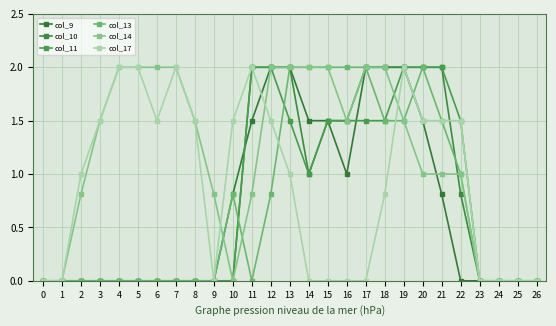

Reading right to left, list all the values displayed in this chart.

col_9: 26=0.0	25=0.0	24=0.0	23=0.0	22=0.0	21=0.8	20=1.5	19=2.0	18=2.0	17=2.0	16=1.0	15=1.5	14=1.5	13=2.0	12=2.0	11=1.5	10=0.8	9=0.0	8=0.0	7=0.0	6=0.0	5=0.0	4=0.0	3=0.0	2=0.0	1=0.0	0=0.0
col_10: 26=0.0	25=0.0	24=0.0	23=0.0	22=0.8	21=2.0	20=2.0	19=2.0	18=2.0	17=2.0	16=1.5	15=1.5	14=1.0	13=2.0	12=2.0	11=2.0	10=0.0	9=0.0	8=0.0	7=0.0	6=0.0	5=0.0	4=0.0	3=0.0	2=0.0	1=0.0	0=0.0
col_11: 26=0.0	25=0.0	24=0.0	23=0.0	22=1.5	21=2.0	20=2.0	19=2.0	18=1.5	17=1.5	16=1.5	15=1.5	14=1.0	13=1.5	12=2.0	11=2.0	10=0.0	9=0.0	8=0.0	7=0.0	6=0.0	5=0.0	4=0.0	3=0.0	2=0.0	1=0.0	0=0.0
col_13: 26=0.0	25=0.0	24=0.0	23=0.0	22=1.0	21=1.5	20=2.0	19=1.5	18=1.5	17=2.0	16=2.0	15=2.0	14=2.0	13=2.0	12=0.8	11=0.0	10=0.8	9=0.0	8=0.0	7=0.0	6=0.0	5=0.0	4=0.0	3=0.0	2=0.0	1=0.0	0=0.0
col_14: 26=0.0	25=0.0	24=0.0	23=0.0	22=1.0	21=1.0	20=1.0	19=1.5	18=2.0	17=2.0	16=1.5	15=2.0	14=2.0	13=2.0	12=2.0	11=0.8	10=0.0	9=0.8	8=1.5	7=2.0	6=2.0	5=2.0	4=2.0	3=1.5	2=0.8	1=0.0	0=0.0
col_17: 26=0.0	25=0.0	24=0.0	23=0.0	22=1.5	21=1.5	20=1.5	19=2.0	18=0.8	17=0.0	16=0.0	15=0.0	14=0.0	13=1.0	12=1.5	11=2.0	10=1.5	9=0.0	8=1.5	7=2.0	6=1.5	5=2.0	4=2.0	3=1.5	2=1.0	1=0.0	0=0.0